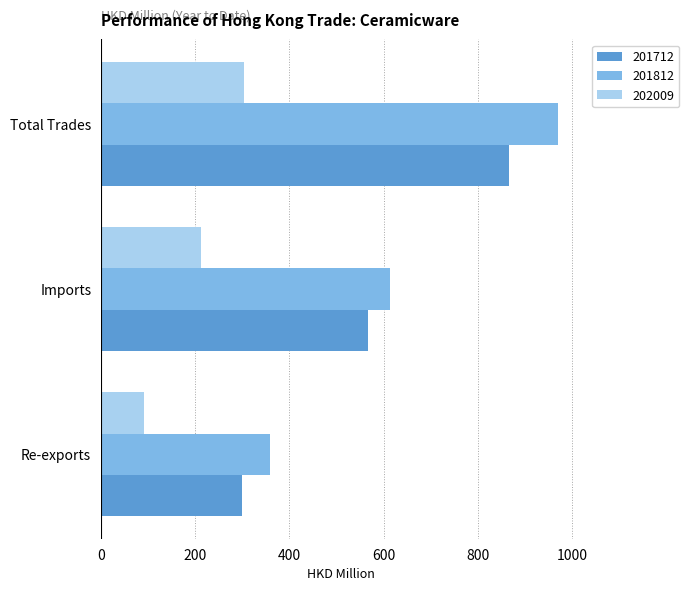

Between Imports and Total Trades, which series saw the biggest shift?

201812